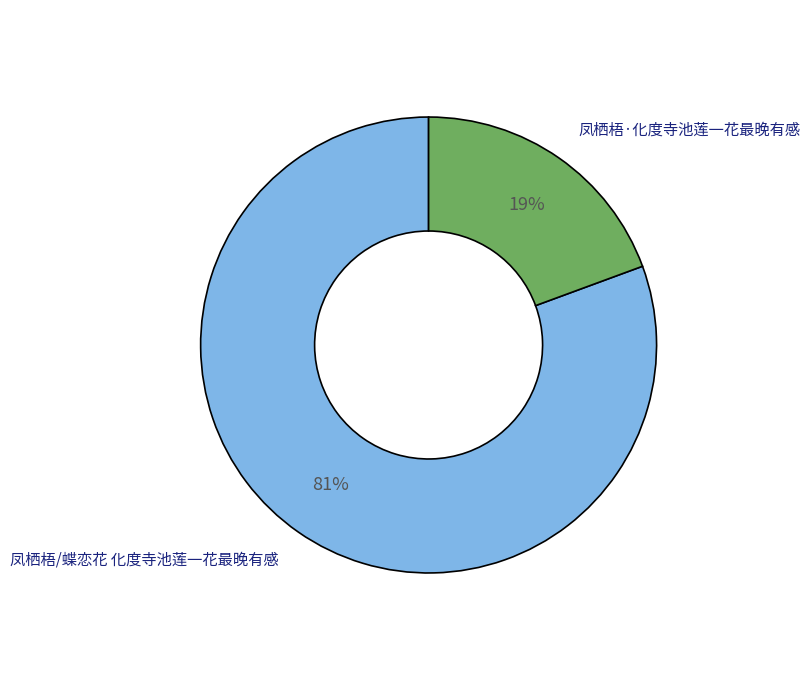

True or false: 凤栖梧/蝶恋花 化度寺池莲一花最晚有感 accounts for 70% of the total.

False